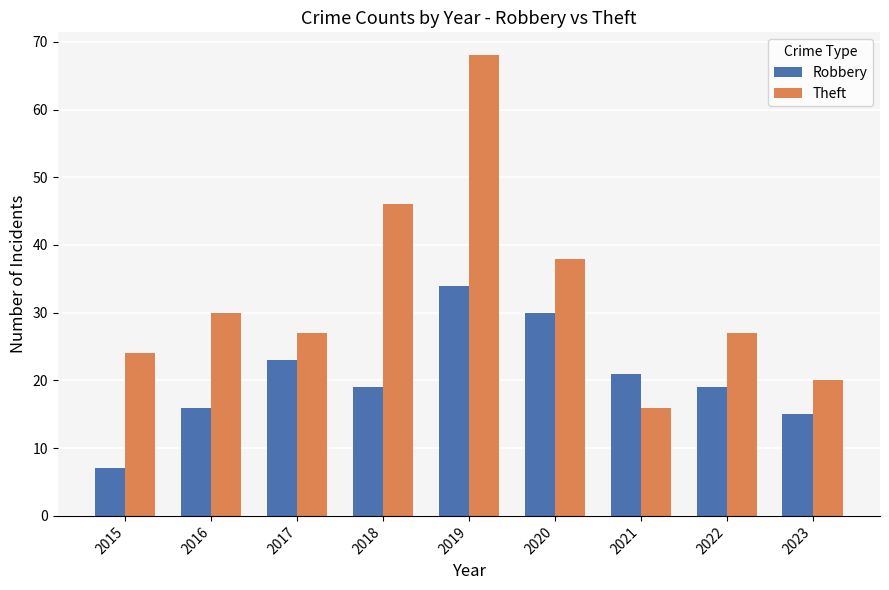

Which category has the lowest value in the Robbery series?

2015